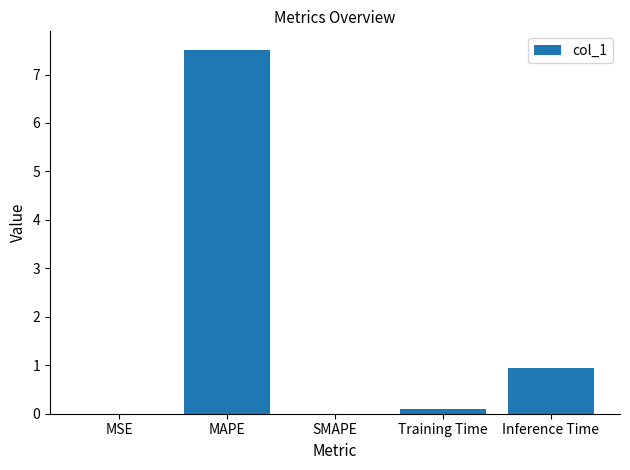

What is the greatest value displayed?

7.5